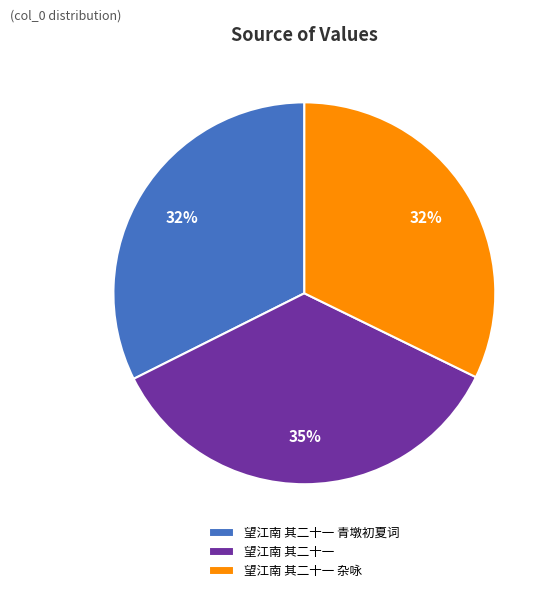

Count the number of slices in the pie.

3